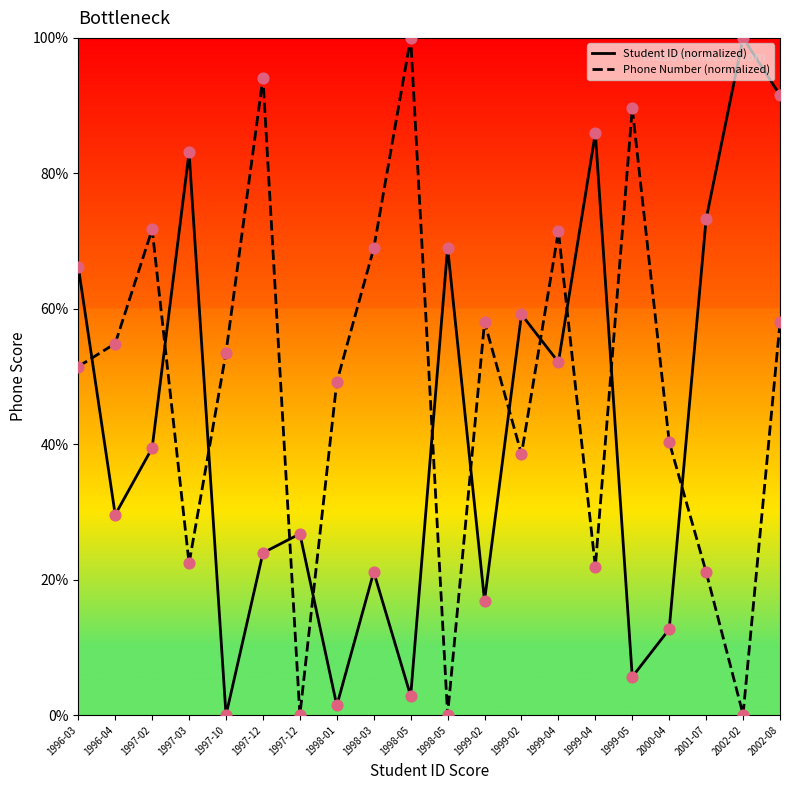

What is the total value across all series at 1998-05?

102.8